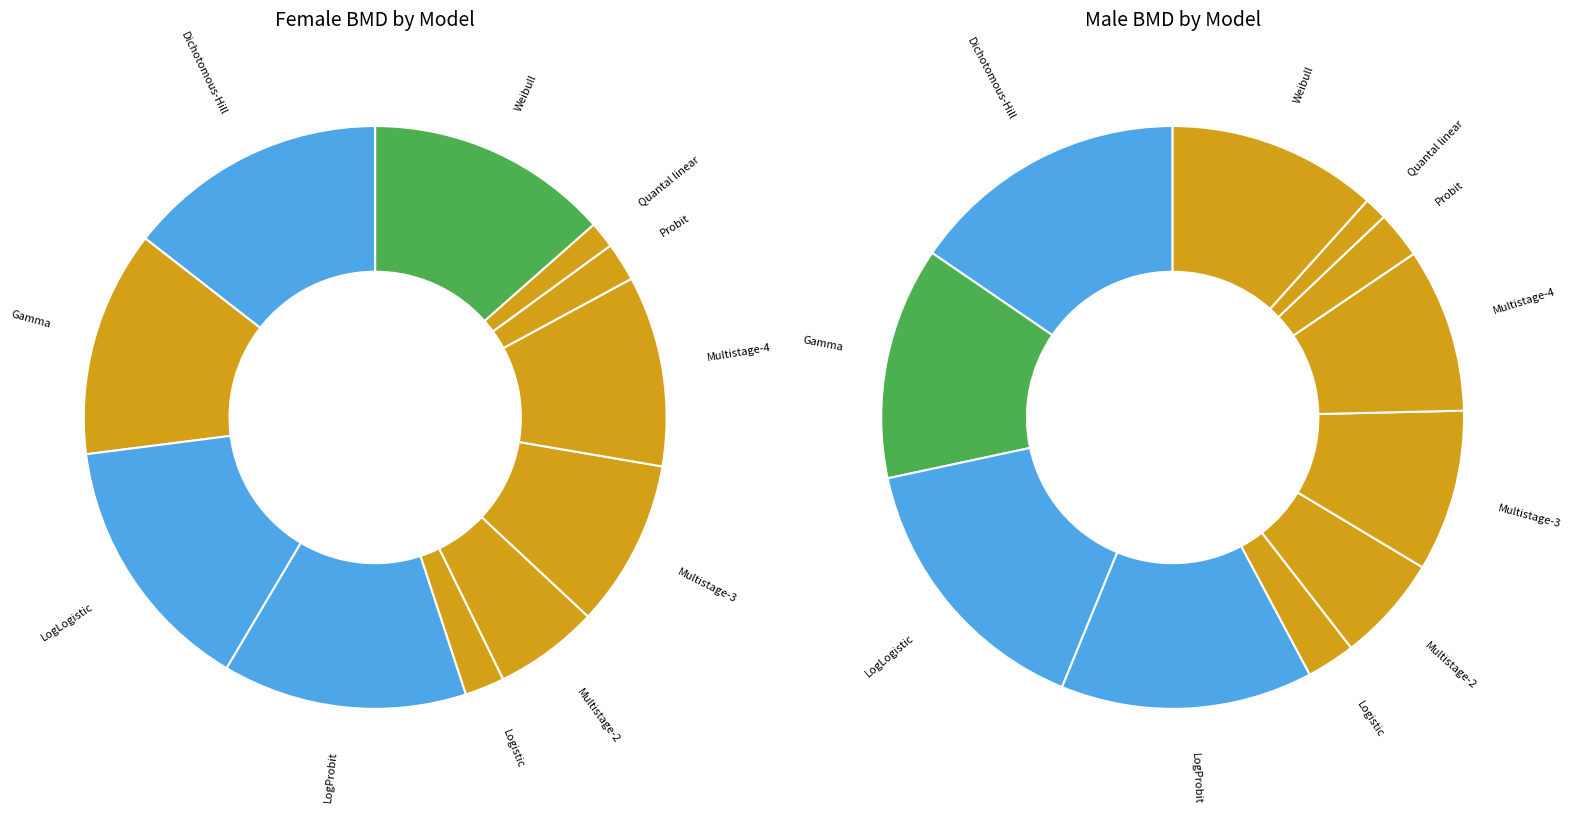

To the nearest percent, what is the average slice percentage?

9%